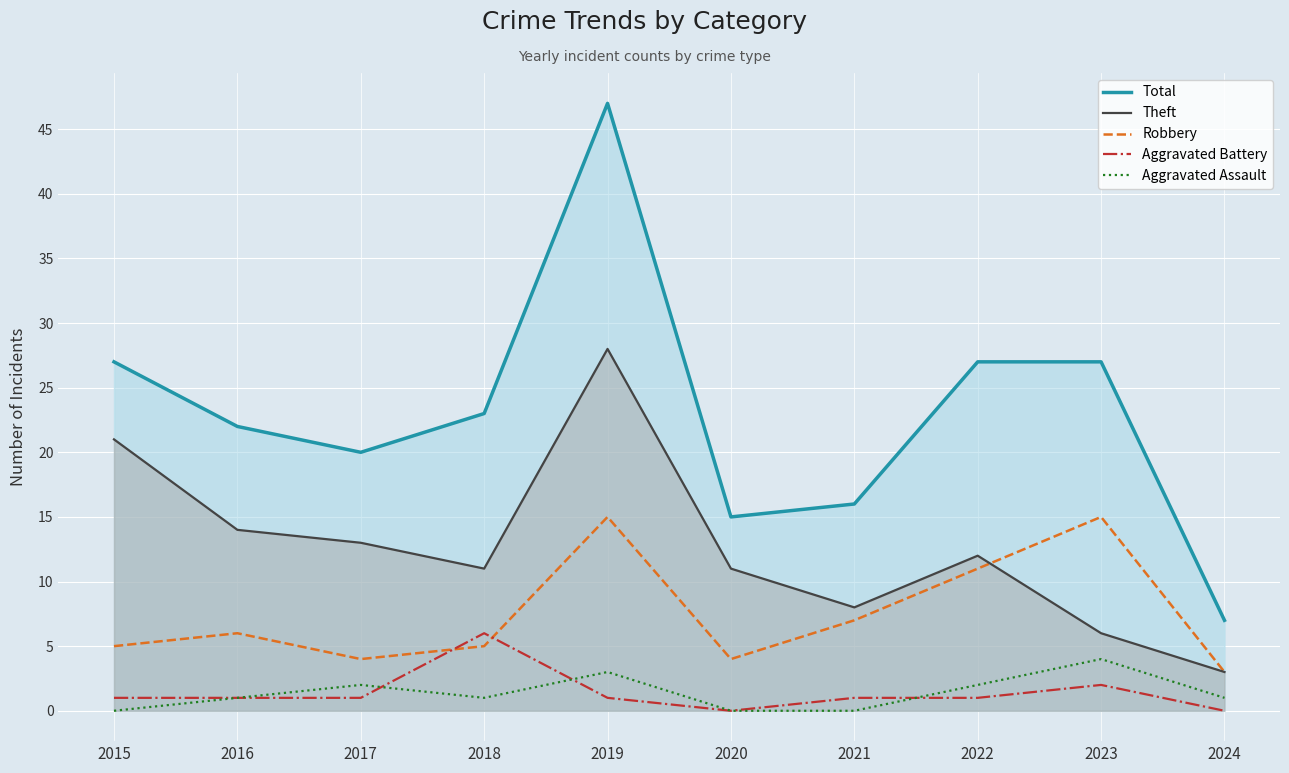

How many lines are shown in the chart?

5